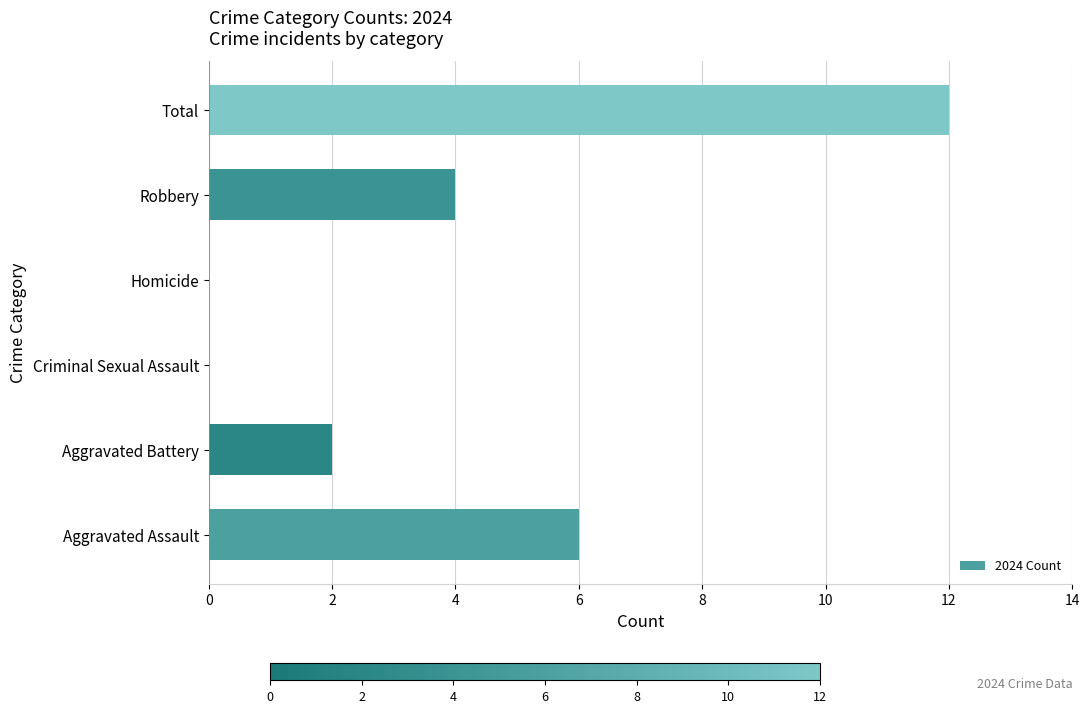

What is the greatest value displayed?

12